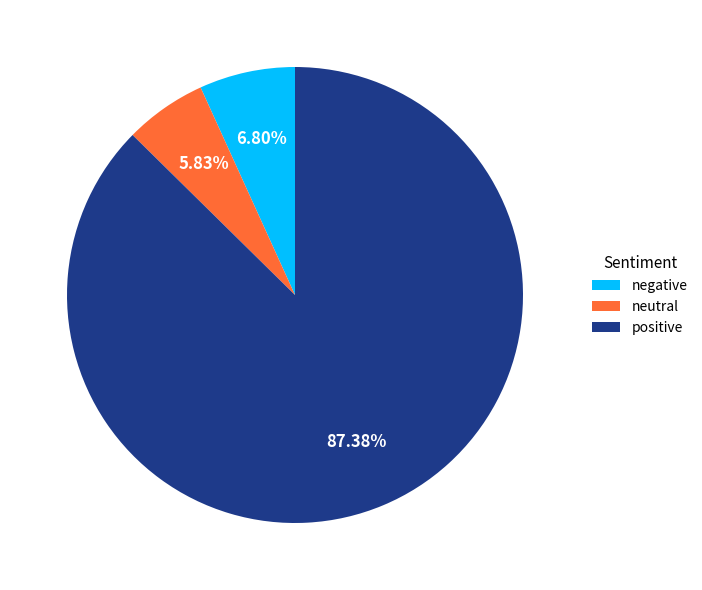

Which slice is the smallest?

neutral